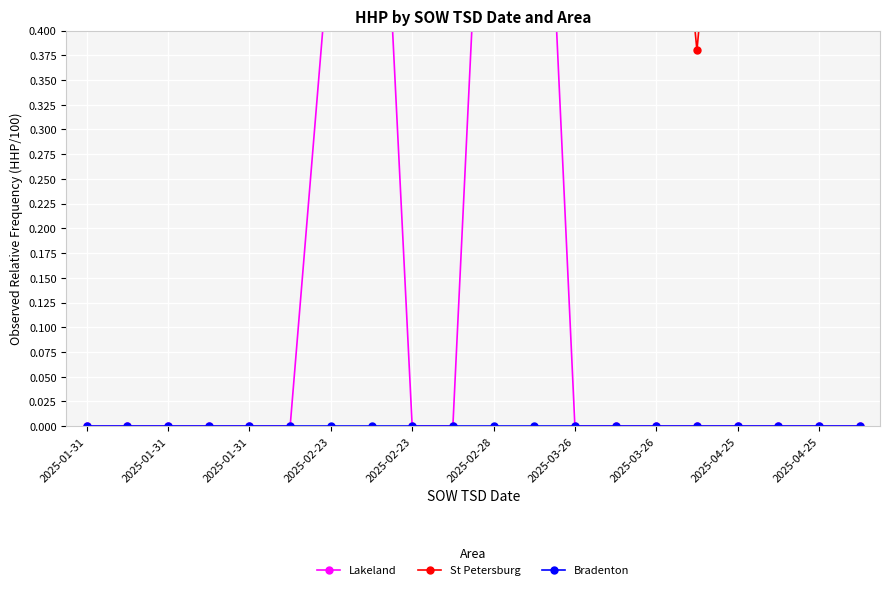

At which category is the sum across all series the highest?

11